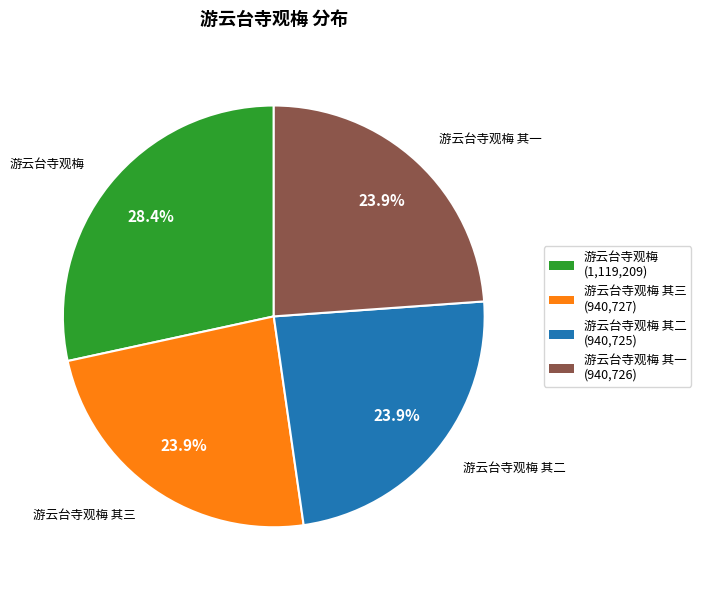

What portion of the pie excludes 游云台寺观梅 其三?

76.1%